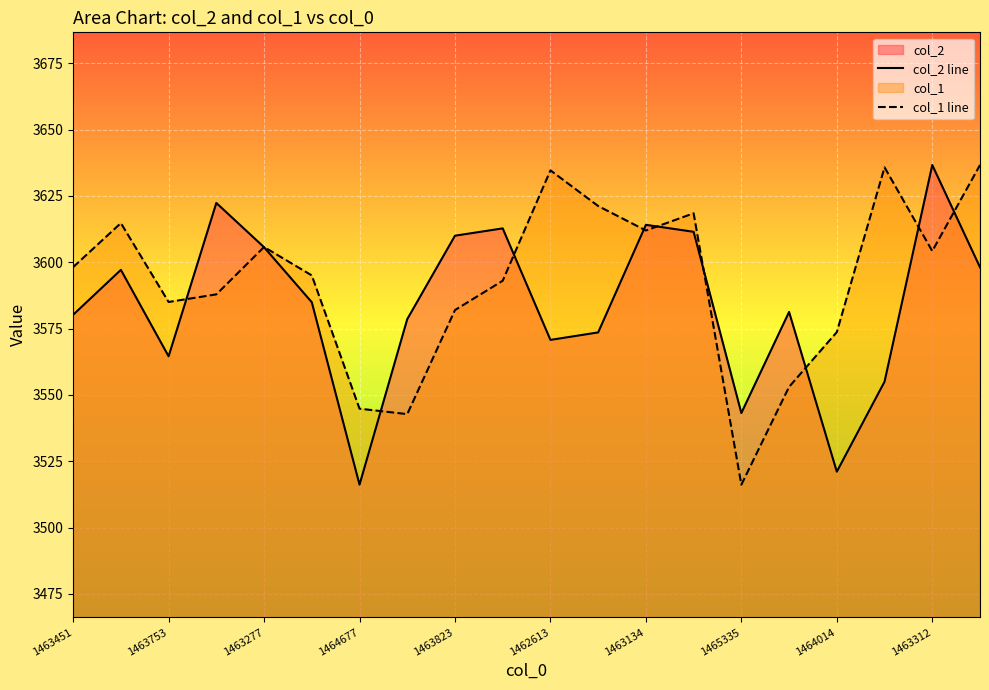

What is the total value across all series at 1464677?

7061.0